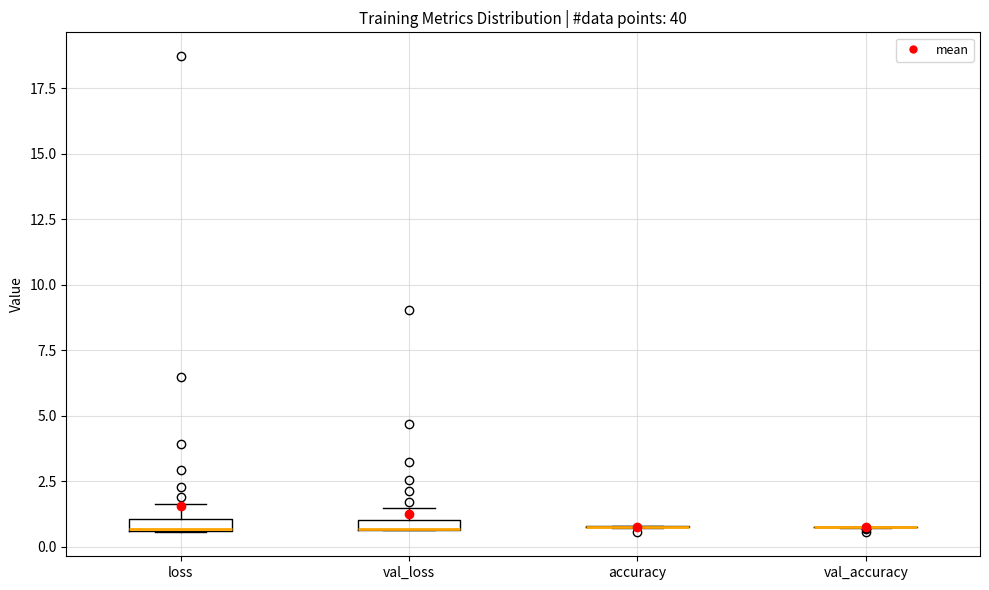

Where is the lower edge of the box for loss on the y-axis? The values are not printed on the chart, so give them approximately, as read against the axis.

0.5